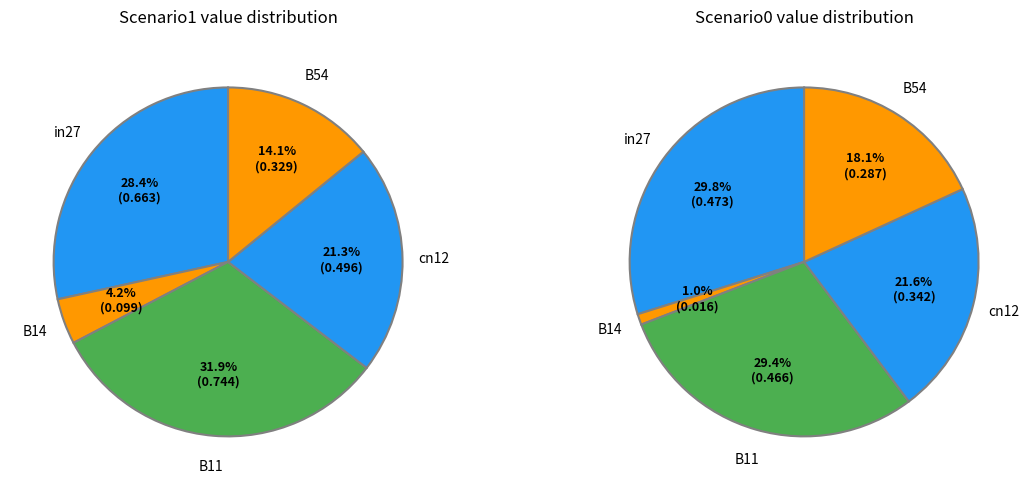

True or false: cn12 accounts for 21% of the total.

True